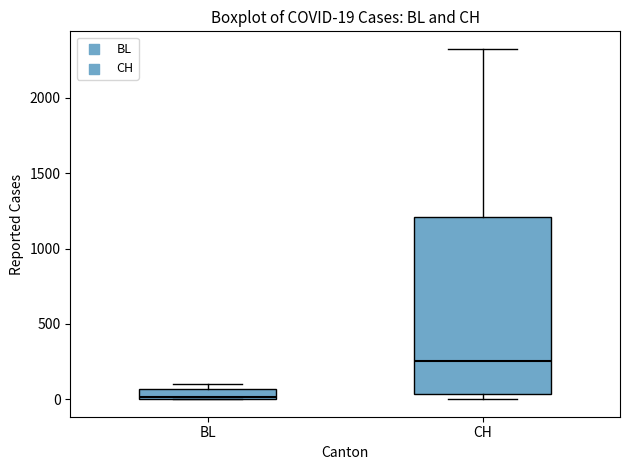

Comparing the boxes themselves (not the whiskers), which one is the tallest?

CH